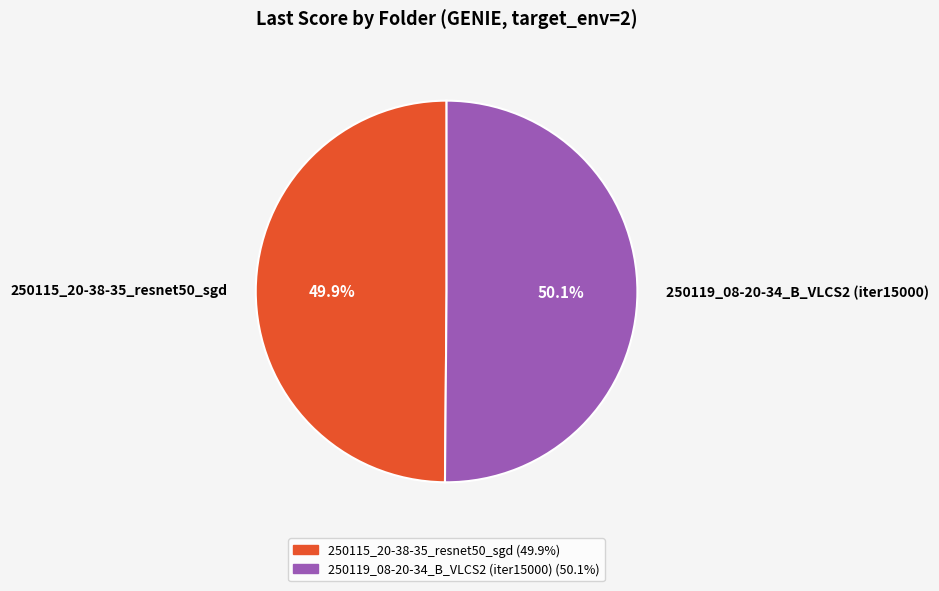

Approximately how many times larger is the value at 250119_08-20-34_B_VLCS2 (iter15000) compared to 250115_20-38-35_resnet50_sgd?

1.0